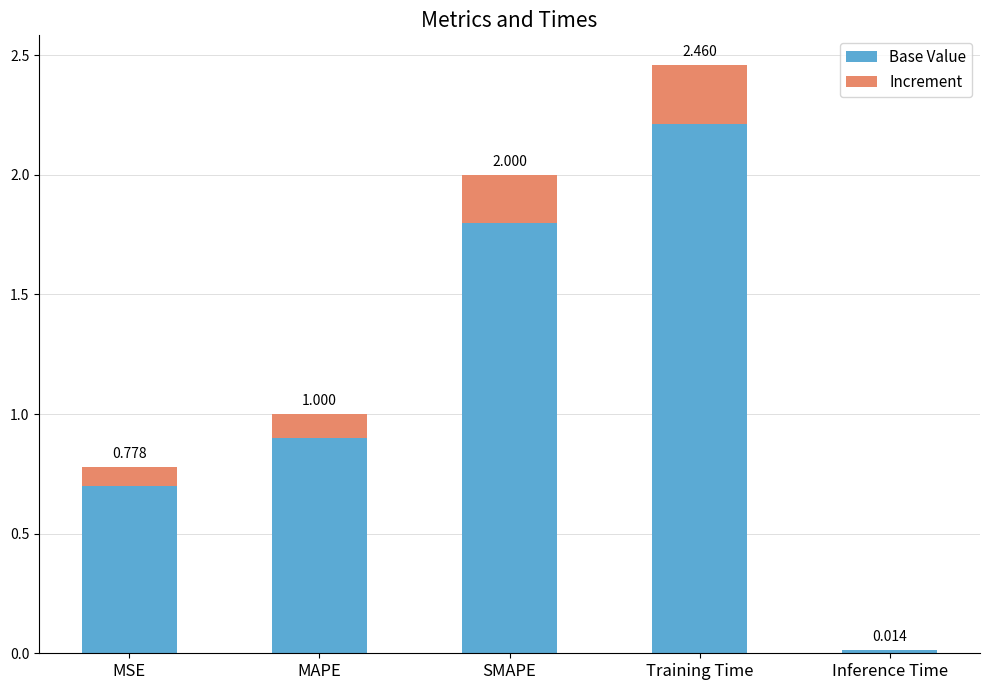

What are all the series names shown in the legend?

Base Value, Increment